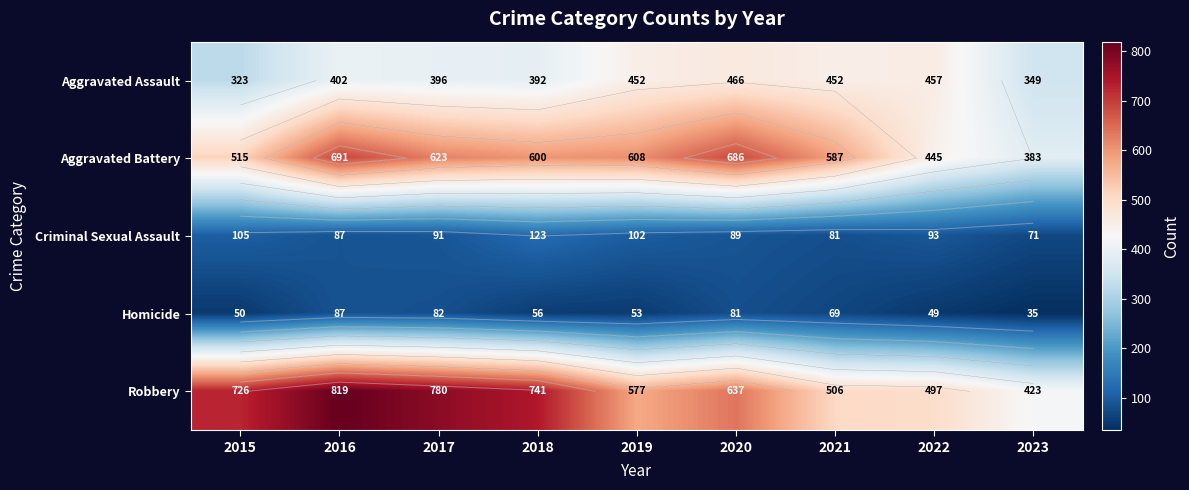

Between 2019 and 2018, which is larger?

2019